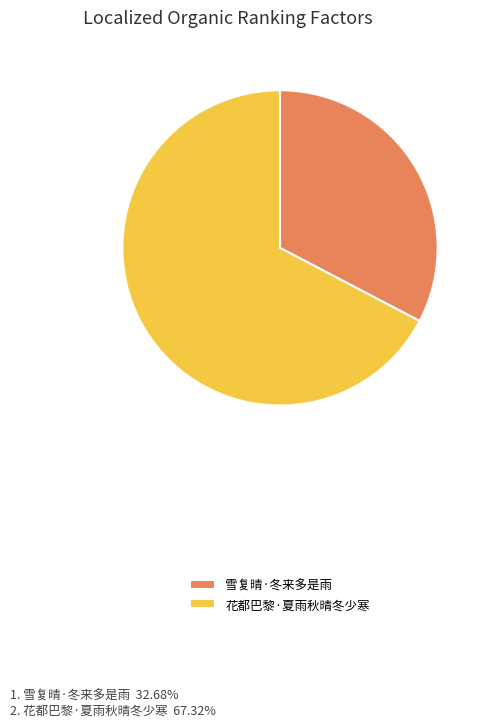

Is the sum of 花都巴黎·夏雨秋晴冬少寒 and 雪复晴·冬来多是雨 greater than half?

Yes